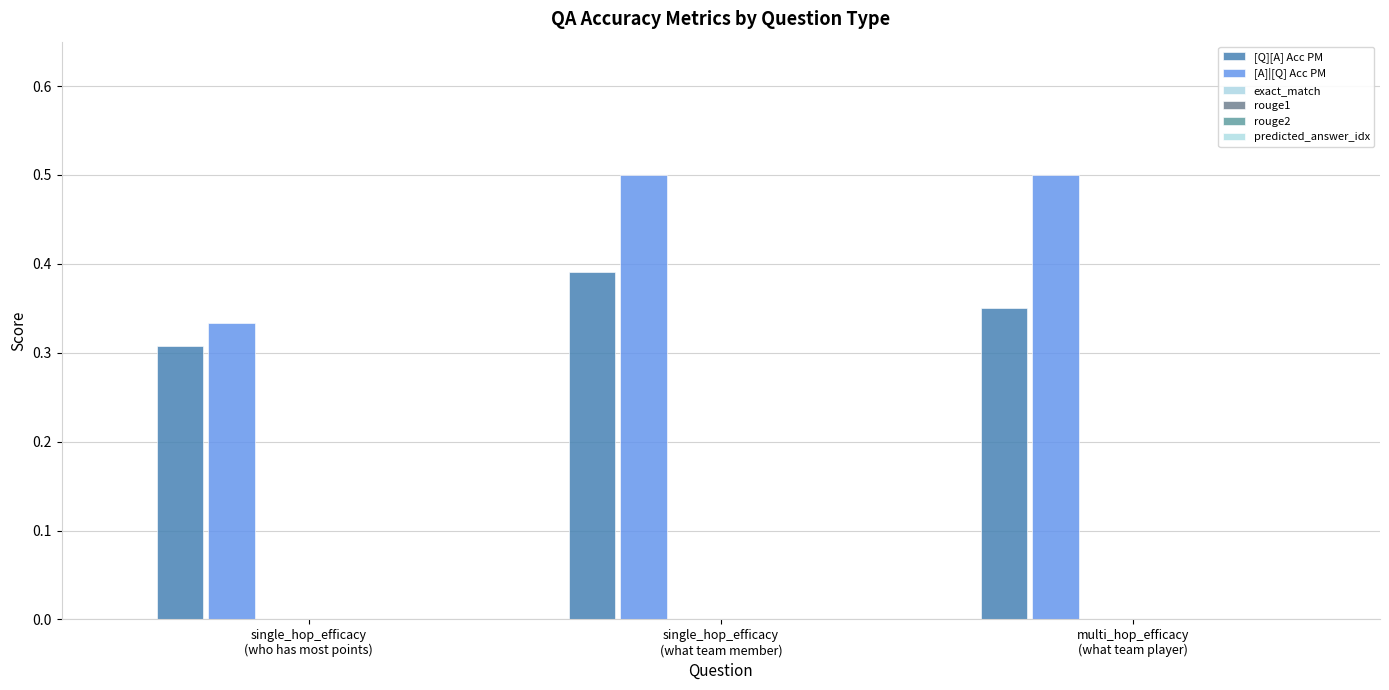

What is the maximum value shown in the chart?

0.5